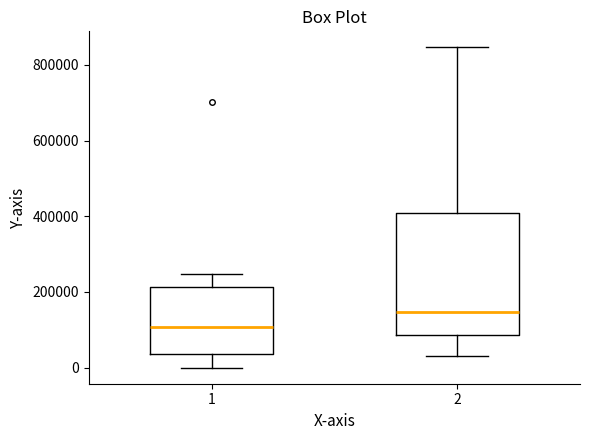

Which box has the highest median line?

2